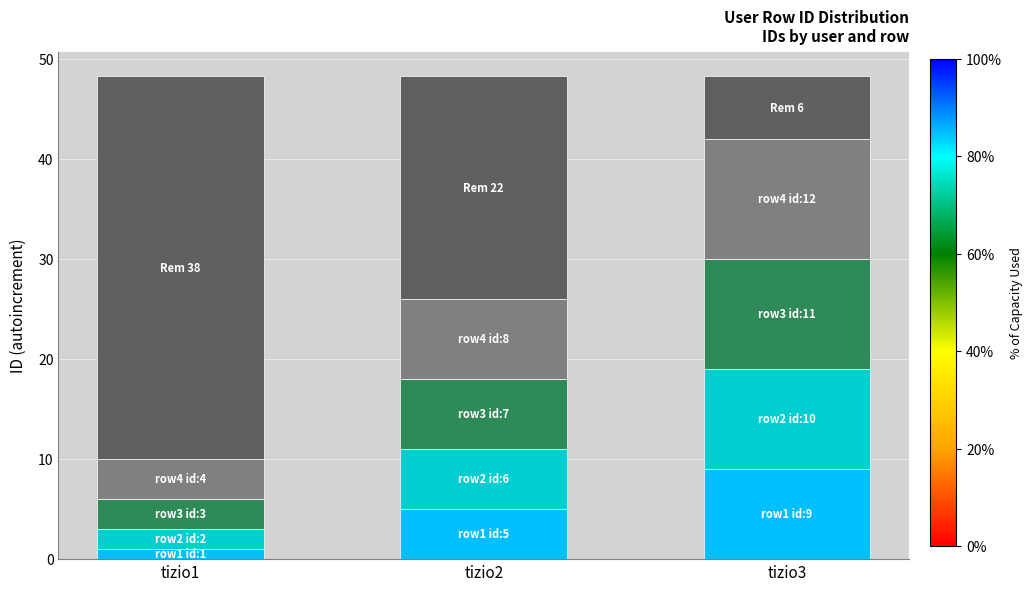

What is the total value across all series at tizio3?

48.3